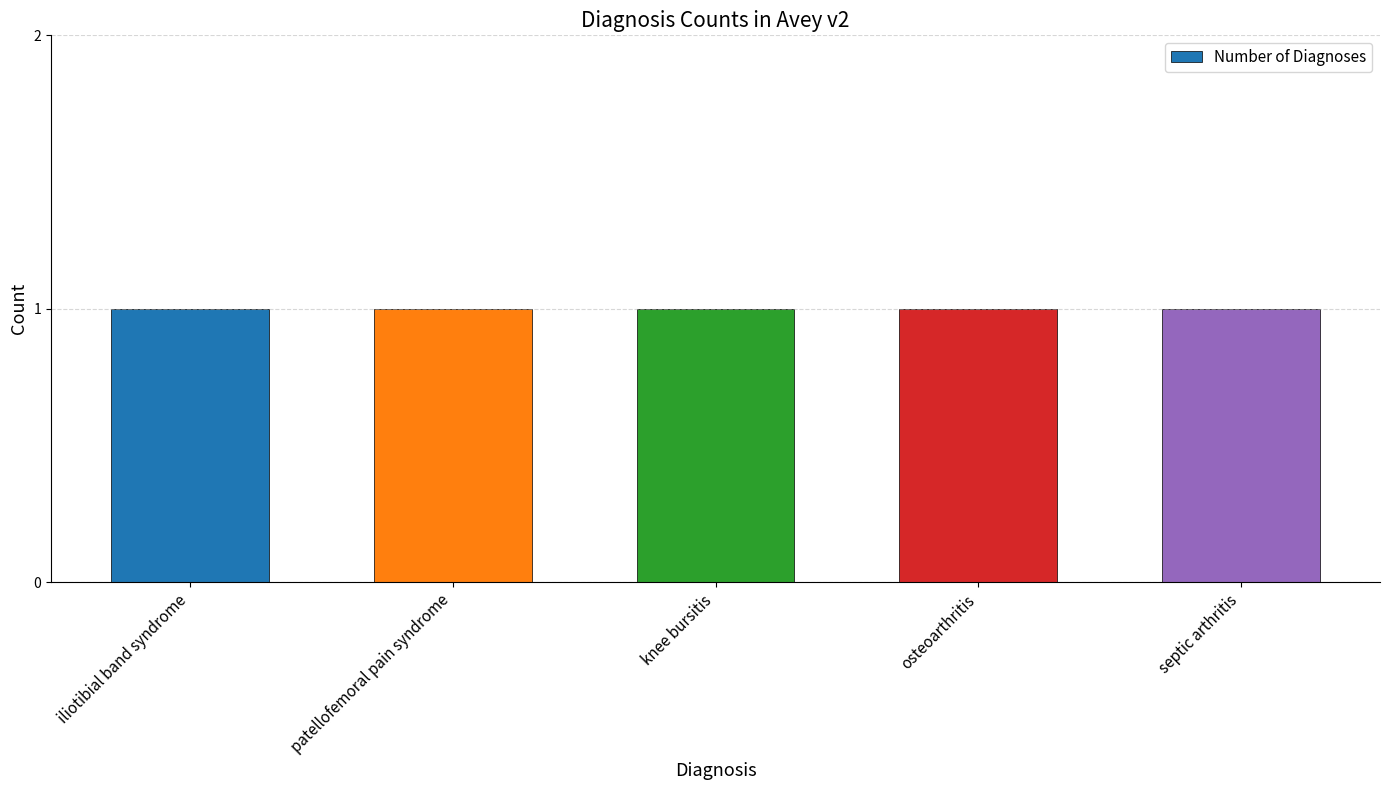

Is it true that the value at patellofemoral pain syndrome is 7?

False